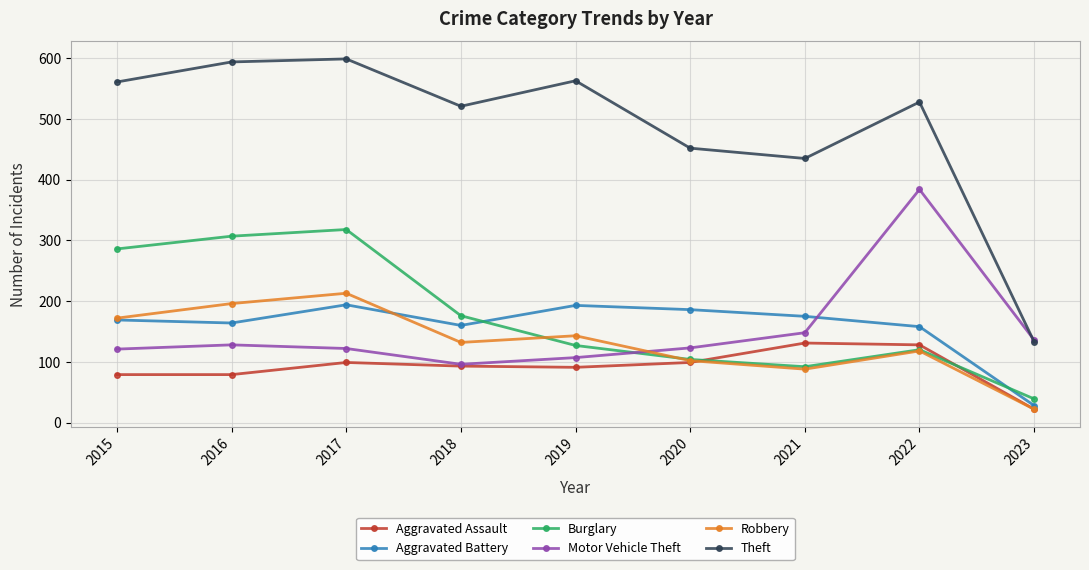

Which category has the lowest value across all series?

2023